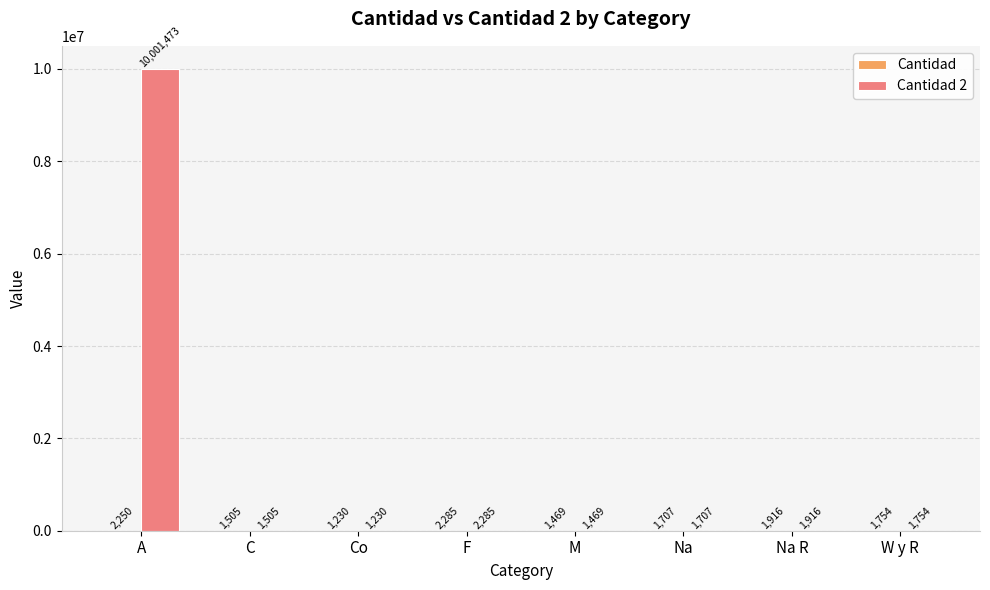

What is the total value across all series at F?

4570